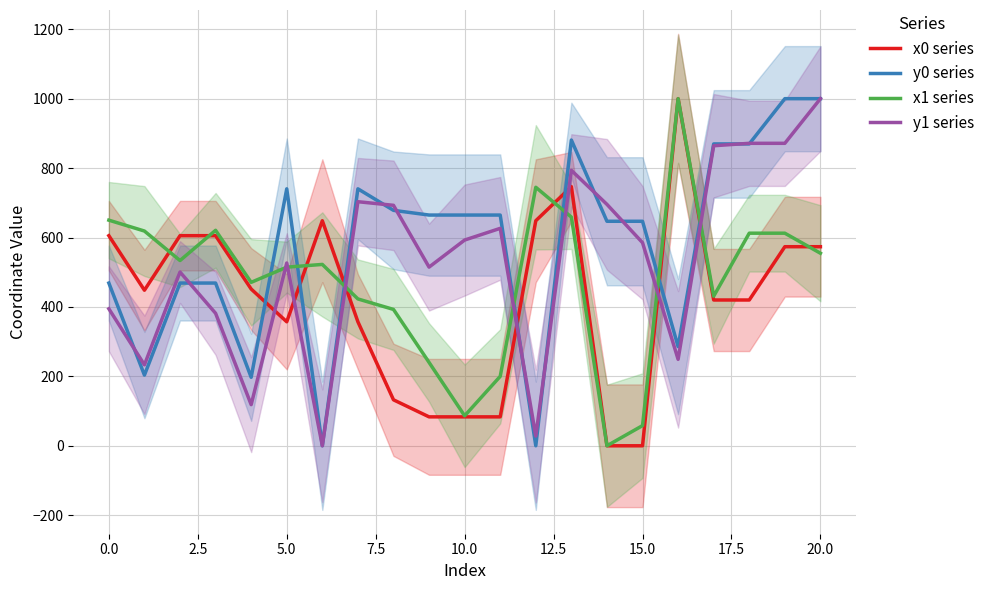

Does the chart display data point markers on the line(s)?

No